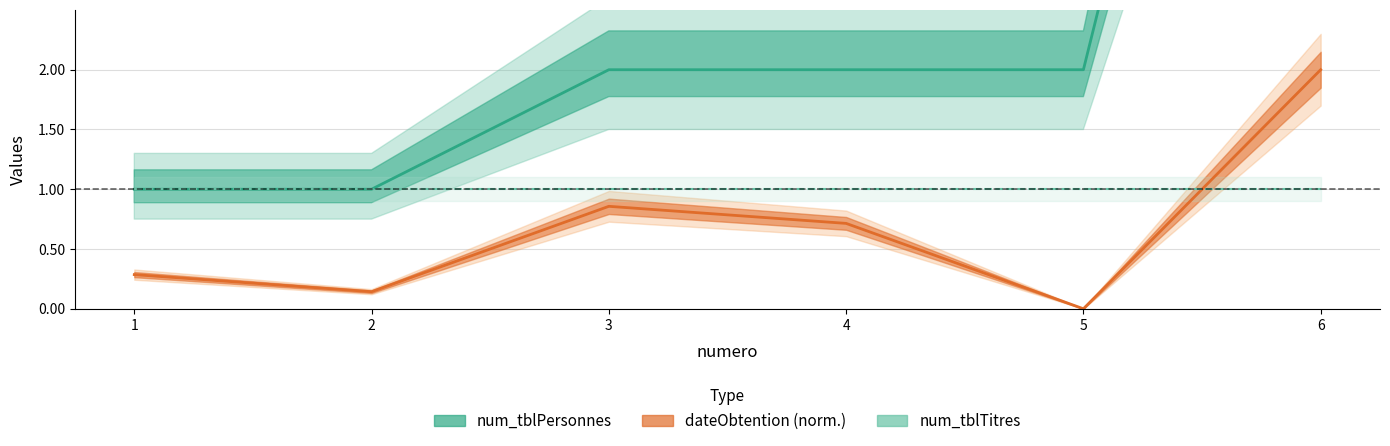

What is the sum of the dateObtention (norm.) values at 1 and 3?

1.1